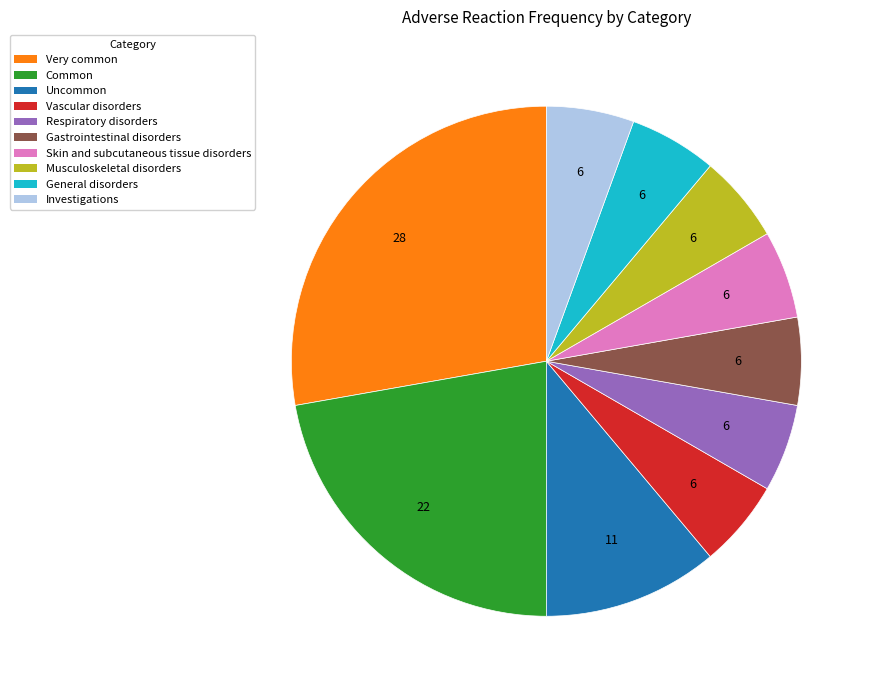

What is the largest slice in the pie chart?

Very common